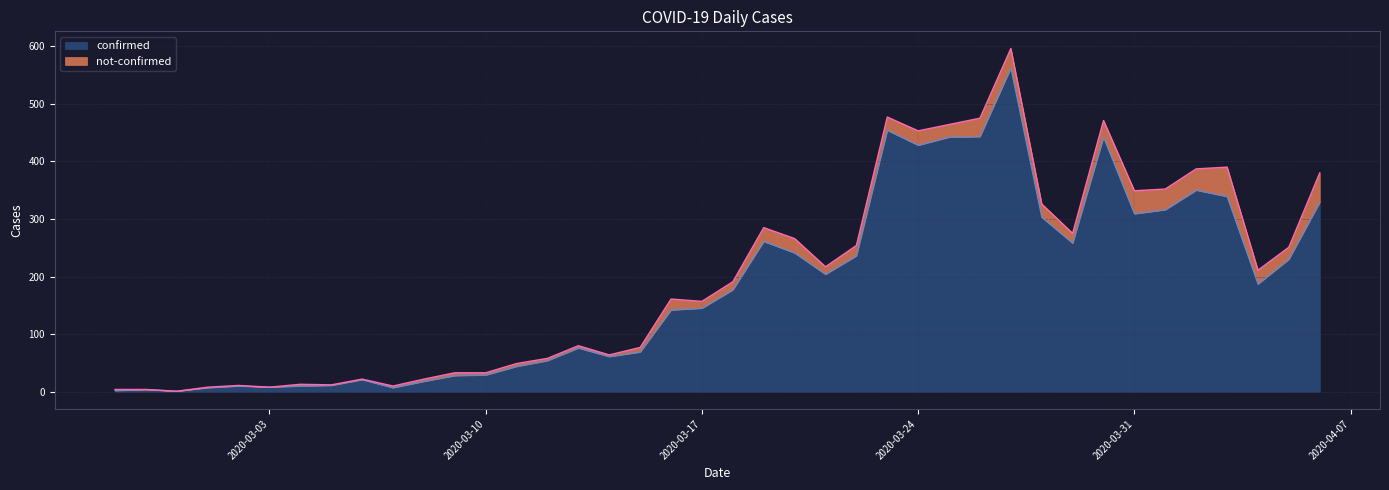

Is it true that the value at 2020-03-28 is 142?

False